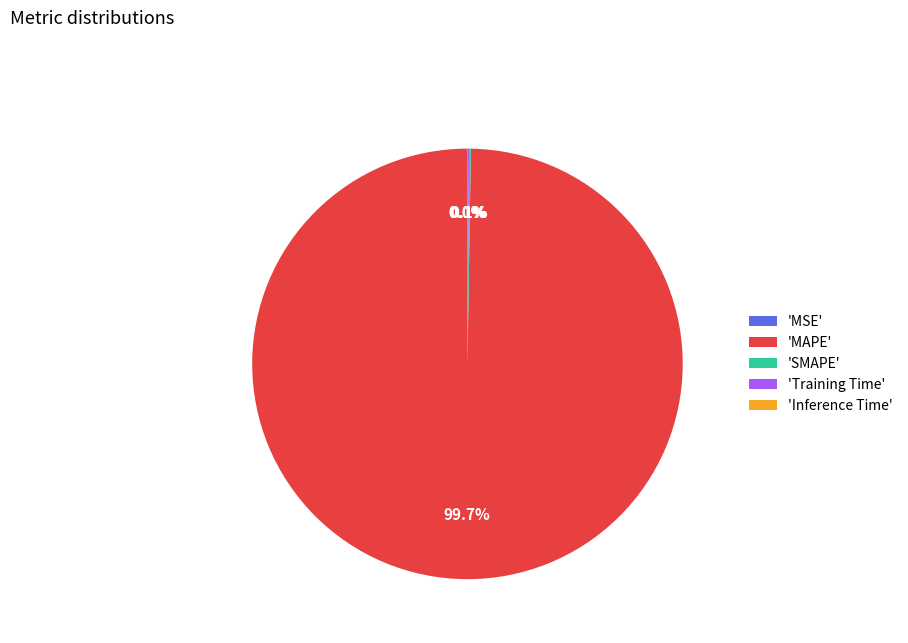

Which category accounts for the majority?

MAPE